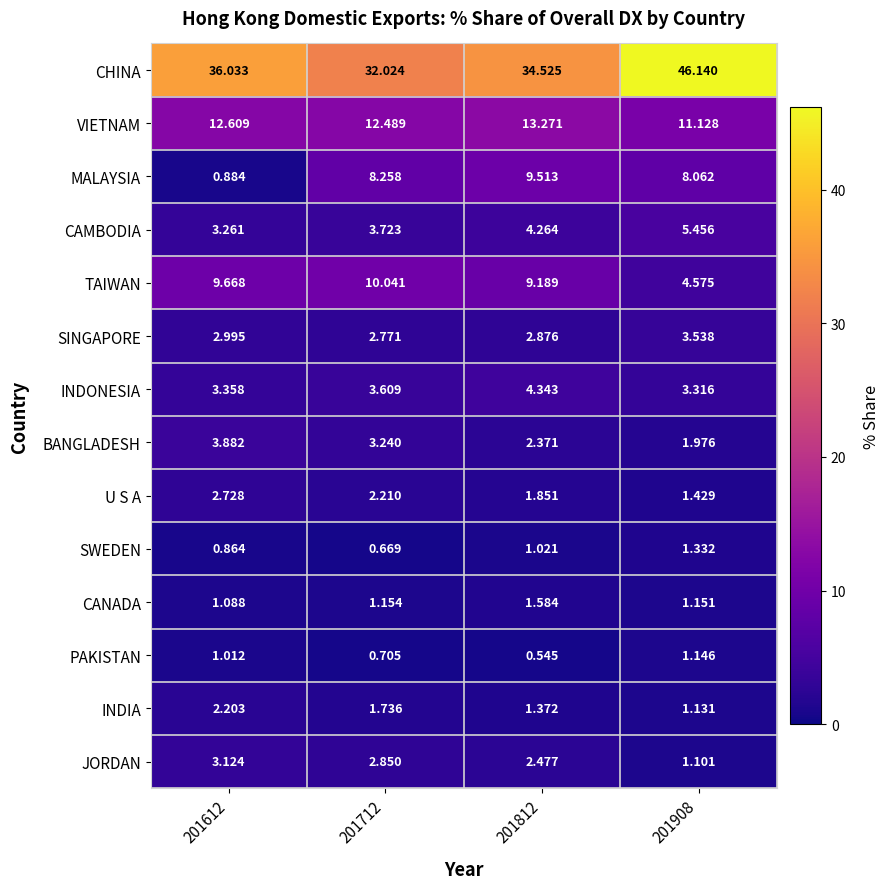

Rank the series by their maximum value, from highest to lowest.

CHINA, VIETNAM, TAIWAN, MALAYSIA, CAMBODIA, INDONESIA, BANGLADESH, SINGAPORE, JORDAN, U S A, INDIA, CANADA, SWEDEN, PAKISTAN